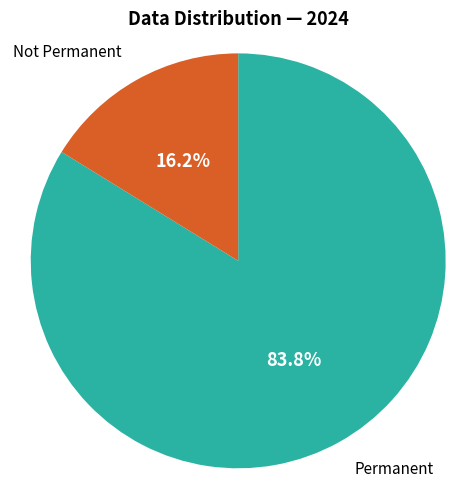

Is there a majority slice in this chart?

Yes